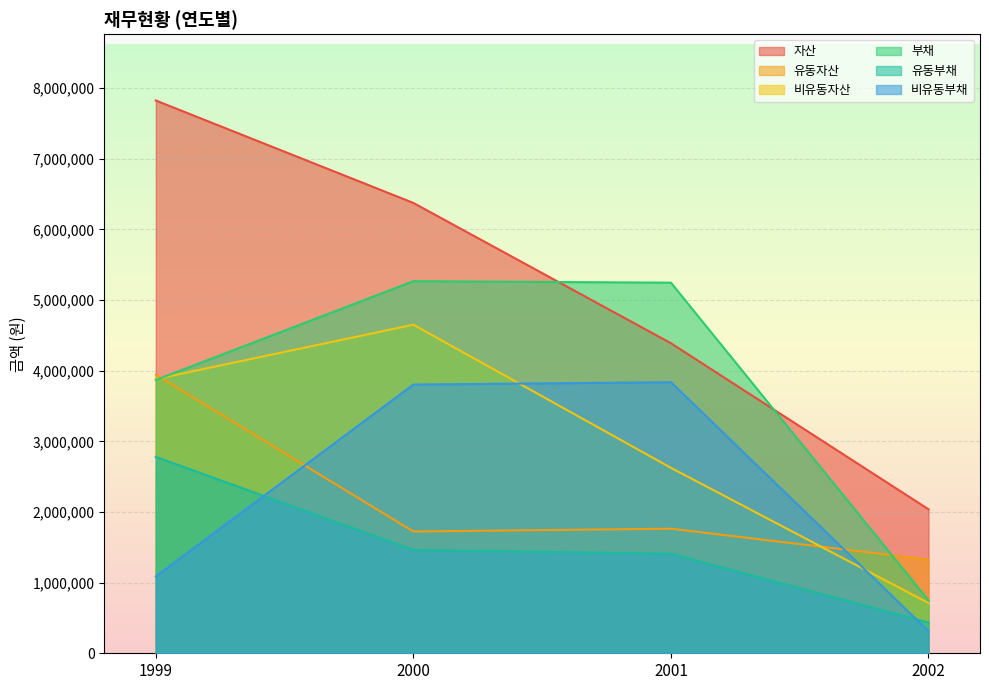

Reading left to right, what are all the values shown in this chart?

자산: 7823984	6374179	4388368	2038362
유동자산: 3942815	1723420	1763342	1327164
비유동자산: 3881169	4650759	2625026	711198
부채: 3868101	5266277	5245536	748753
유동부채: 2779709	1462956	1408770	434865
비유동부채: 1088392	3803321	3836767	313889